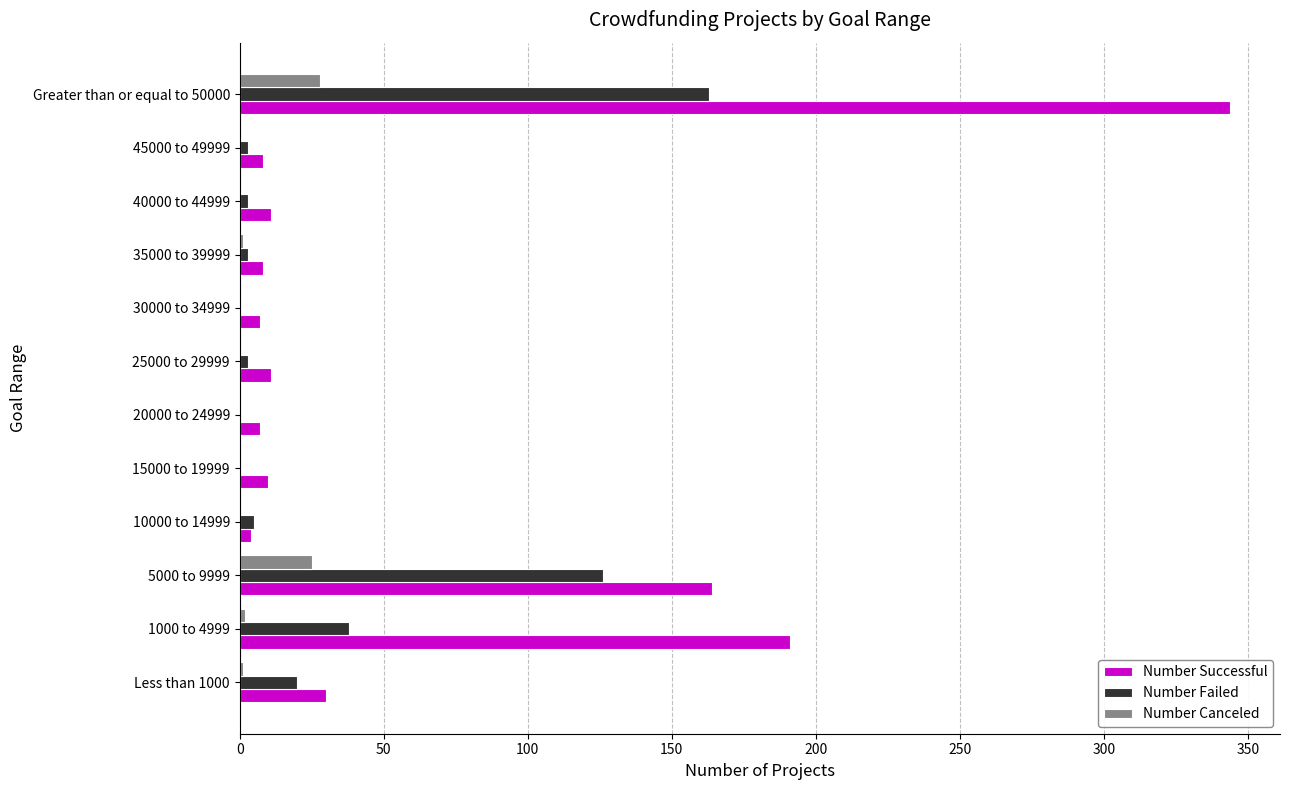

The Number Canceled series shows 1 at 35000 to 39999. True or false?

True